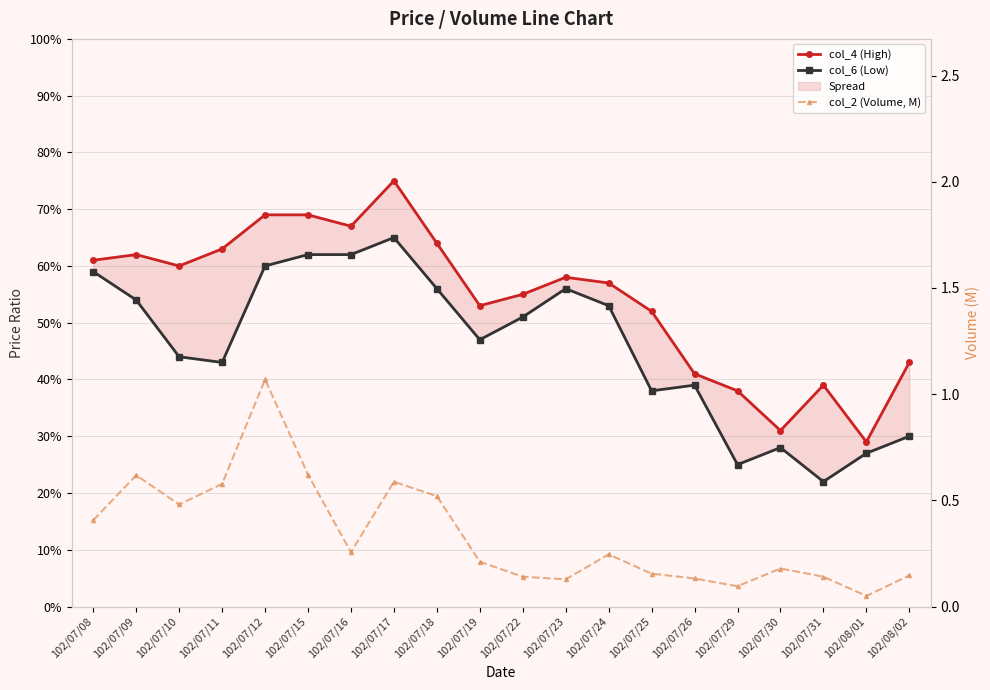

True or false: col_6 (Low) and col_4 (High) cross at least once.

False